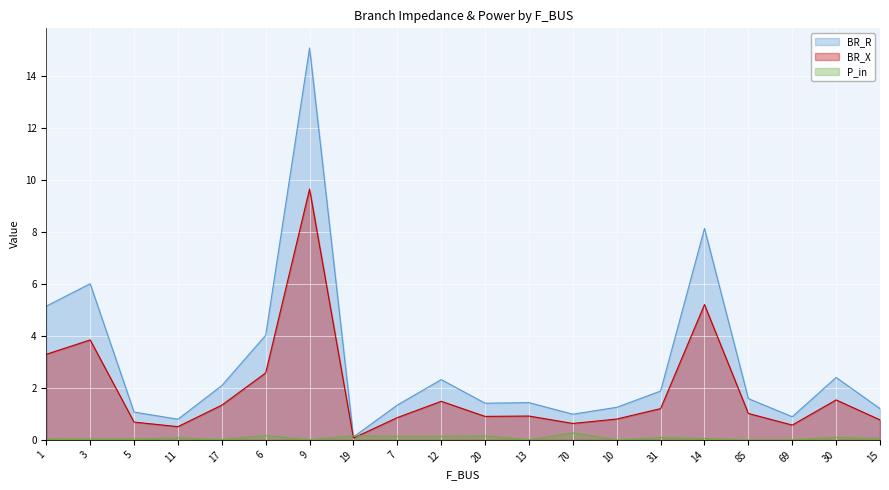

How many interior local valleys does the P_in series have?

7